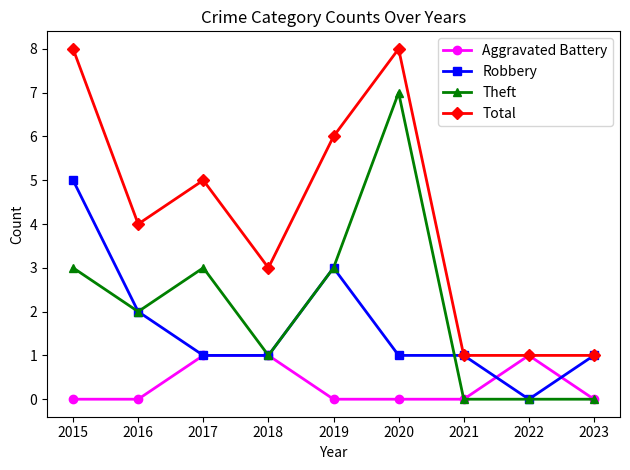

At which label does Theft reach its peak?

2020